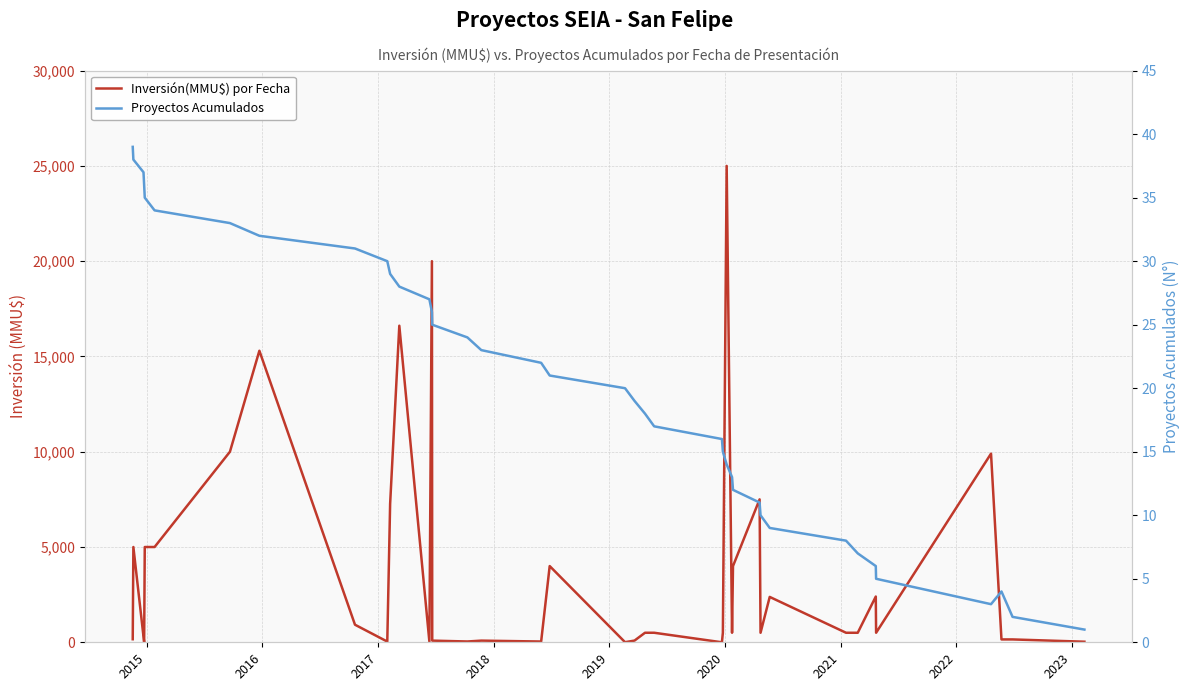

Count the number of data series in this chart.

2